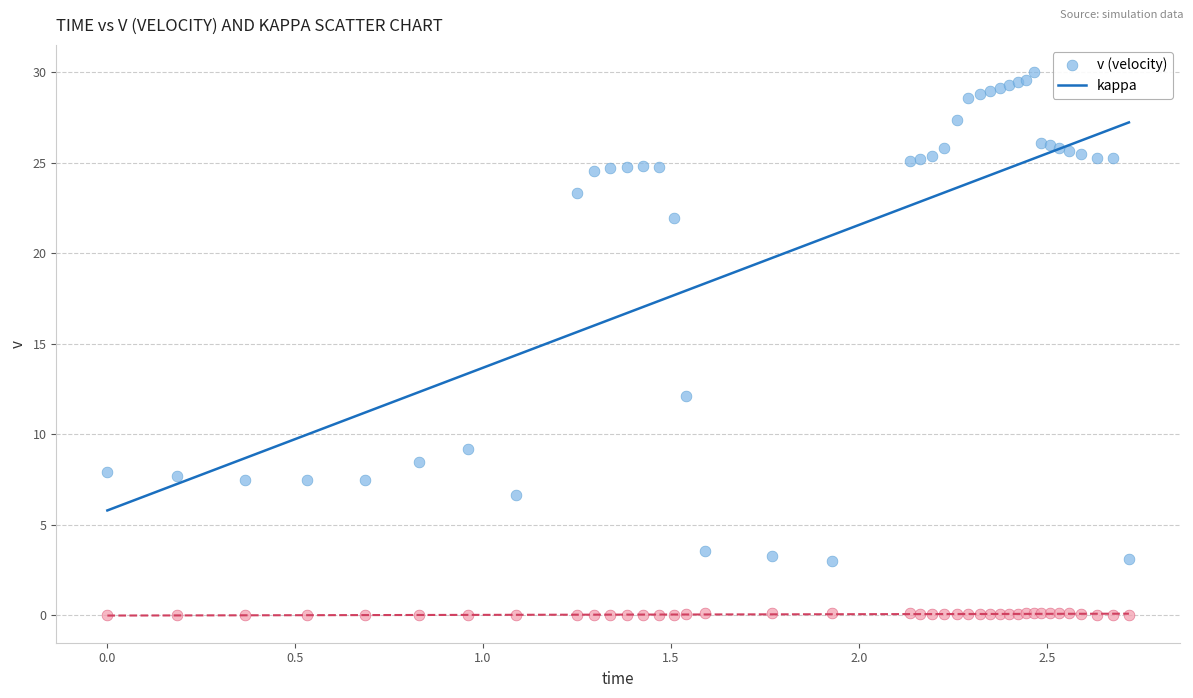

Which series reaches the maximum Y coordinate?

v (velocity)